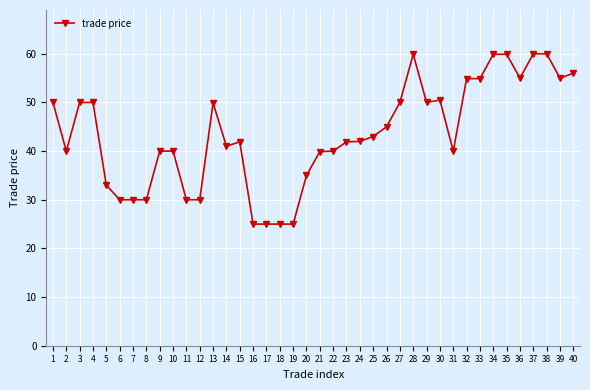

True or false: the data shows 14.8 at 7.

False